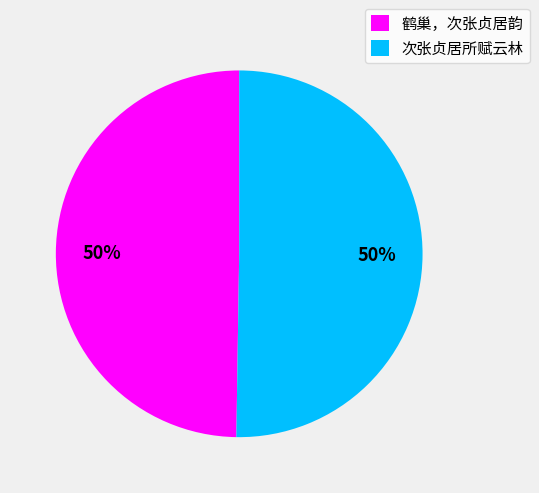

Is the sum of 鹤巢，次张贞居韵 and 次张贞居所赋云林 greater than half?

Yes